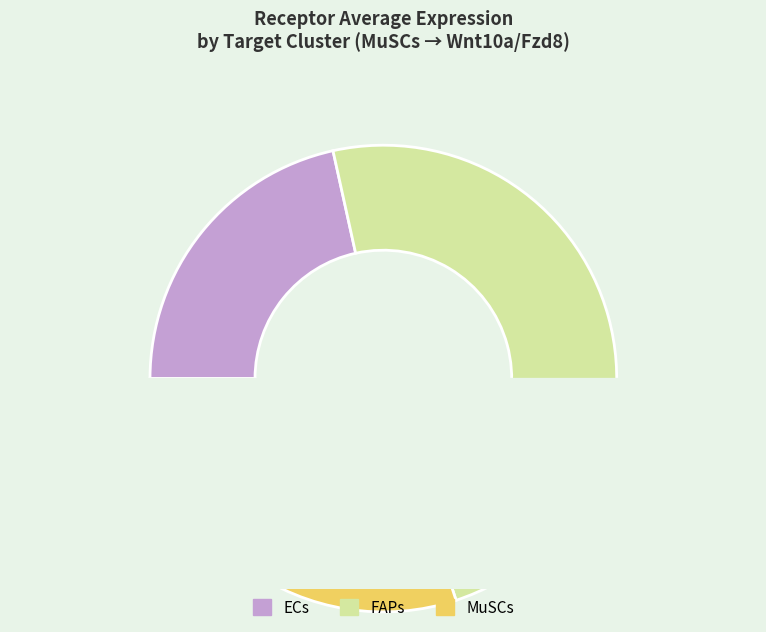

Is there a majority slice in this chart?

No